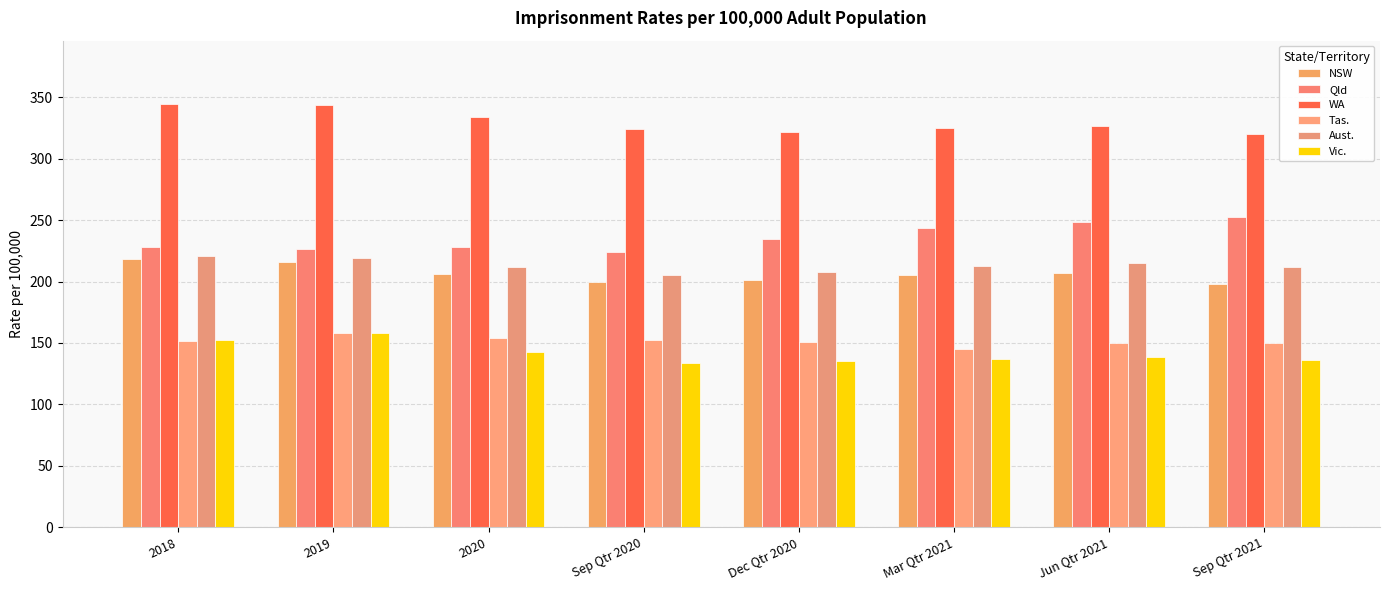

At 2019, list the series in order from smallest to largest.

Vic., Tas., NSW, Aust., Qld, WA